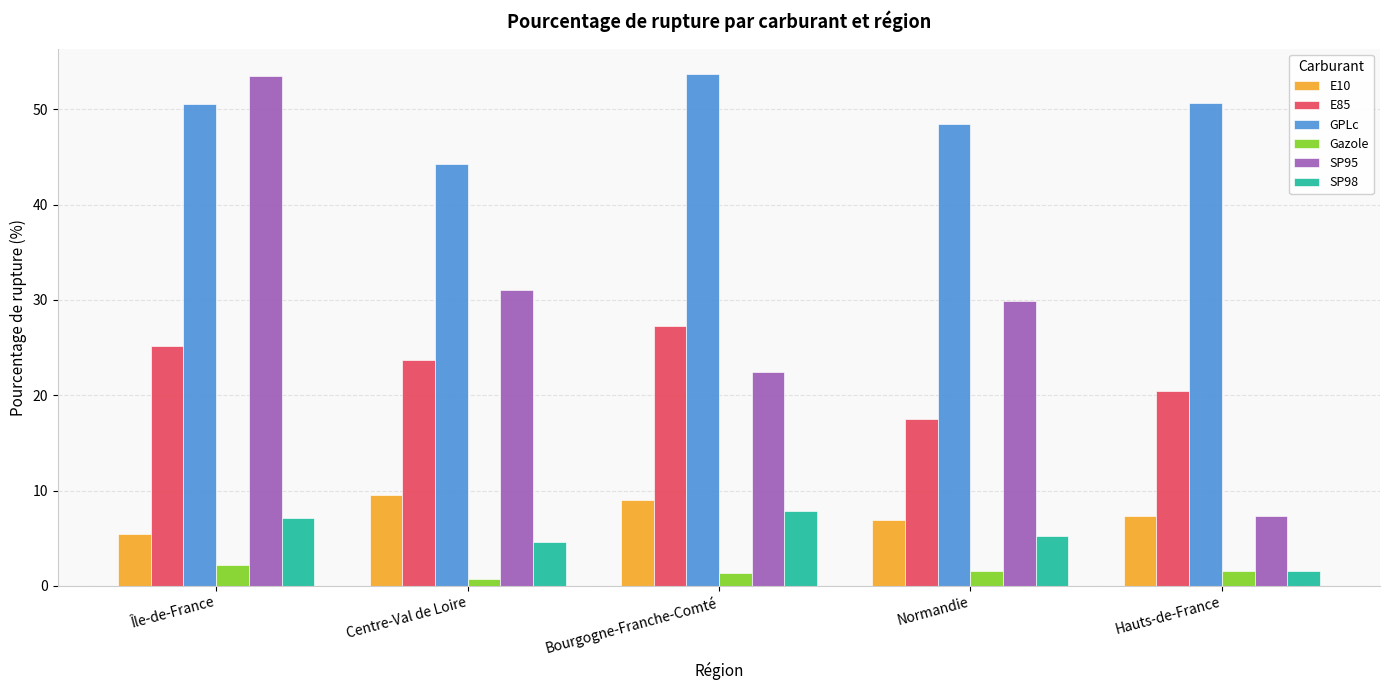

At how many categories does at least one series exceed 45?

4